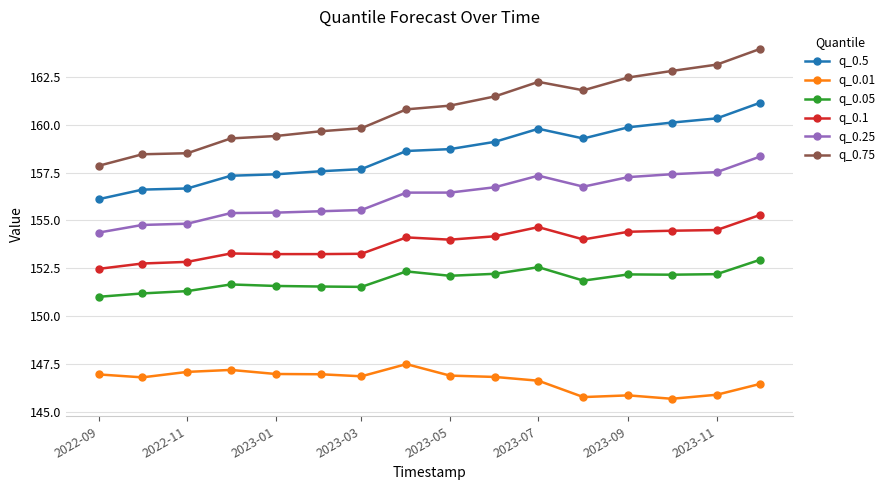

True or false: q_0.25 and q_0.5 cross at least once.

False